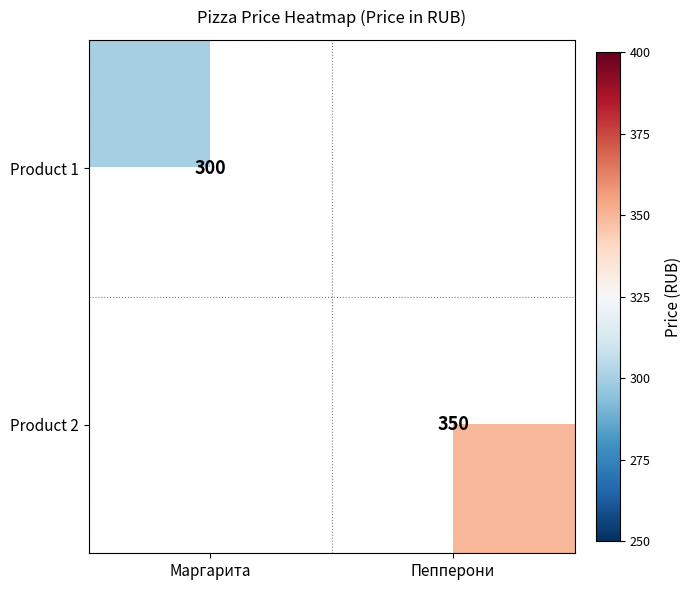

Is it true that Product 2 equals 184 at Пепперони?

False